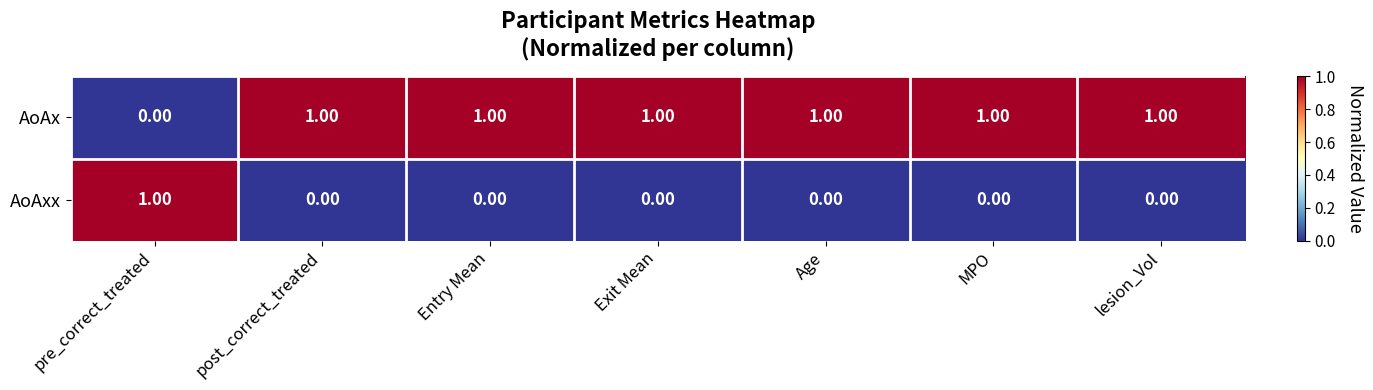

Where is AoAx nearest to the value 0?

pre_correct_treated